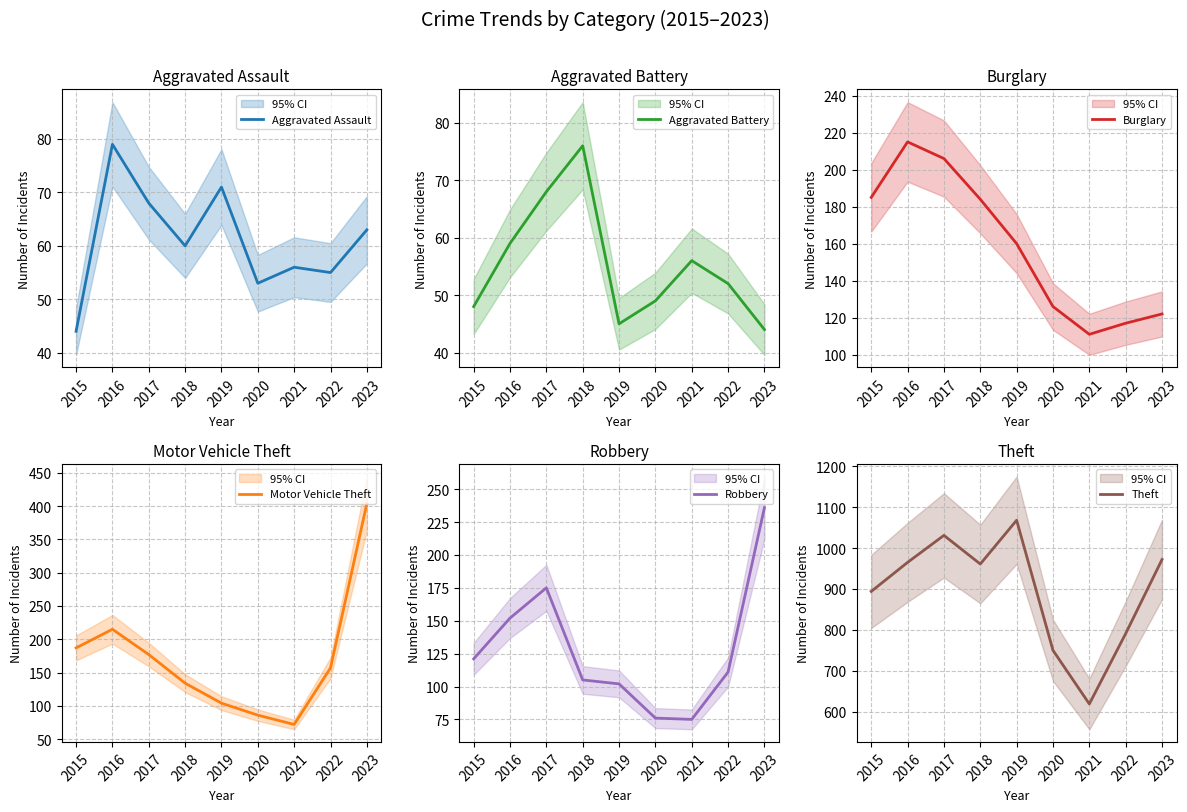

The value of Theft at 2019 is 333. True or false?

False